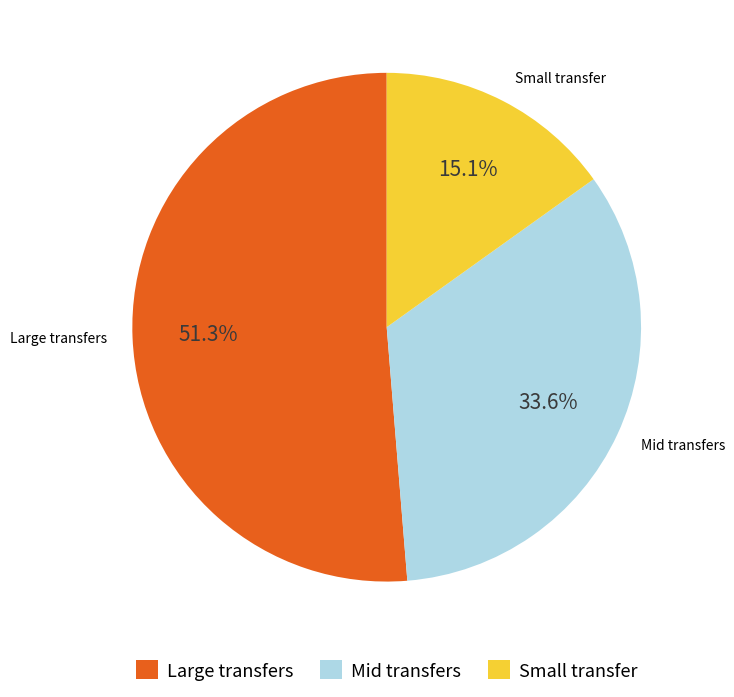

What is the smallest slice in the pie chart?

Small transfer